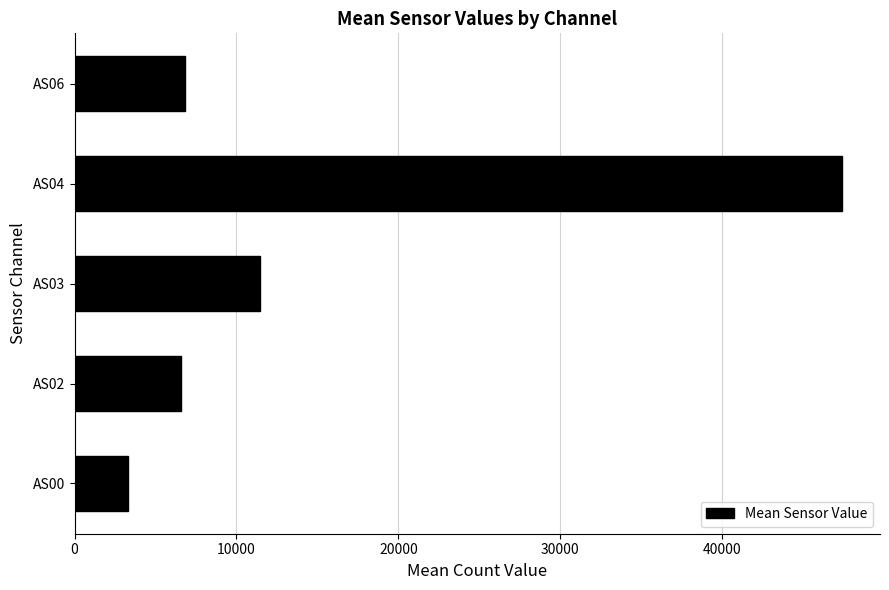

What is the sum of the values at AS03 and AS04?

58859.7